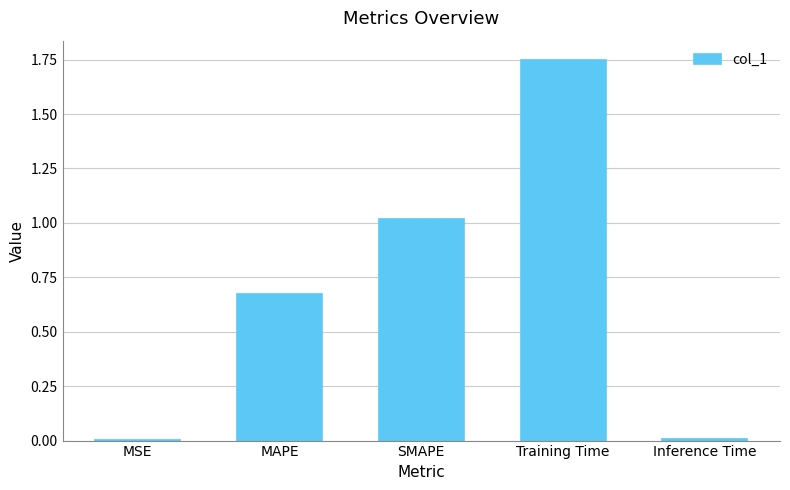

True or false: the data shows 2.9 at Training Time.

False